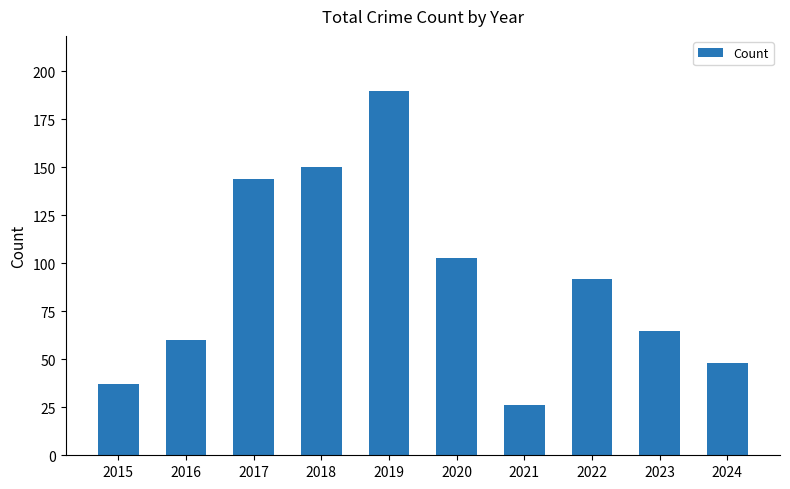

Count the number of data series in this chart.

1